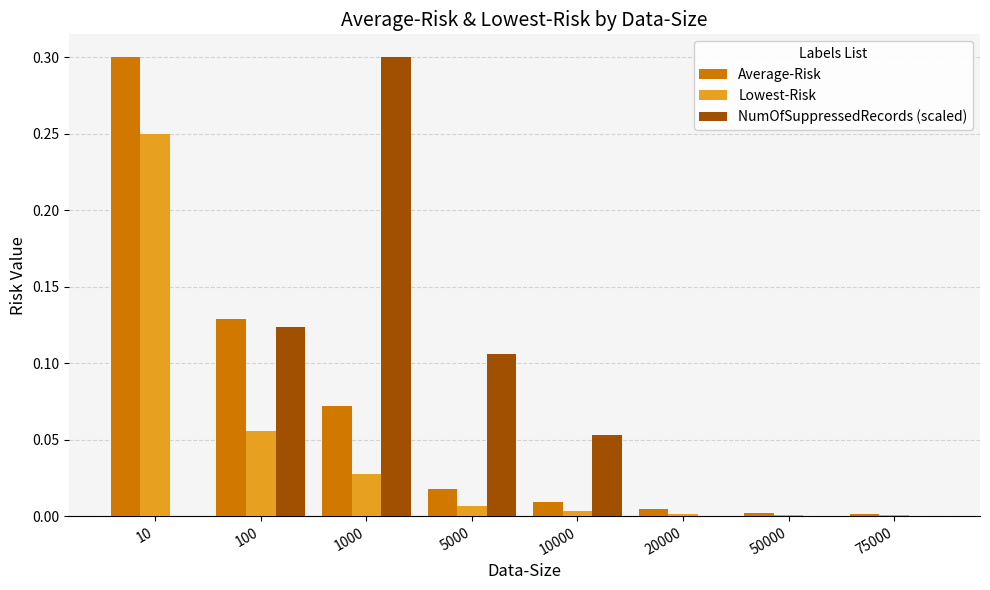

At which label does NumOfSuppressedRecords (scaled) reach its peak?

1000